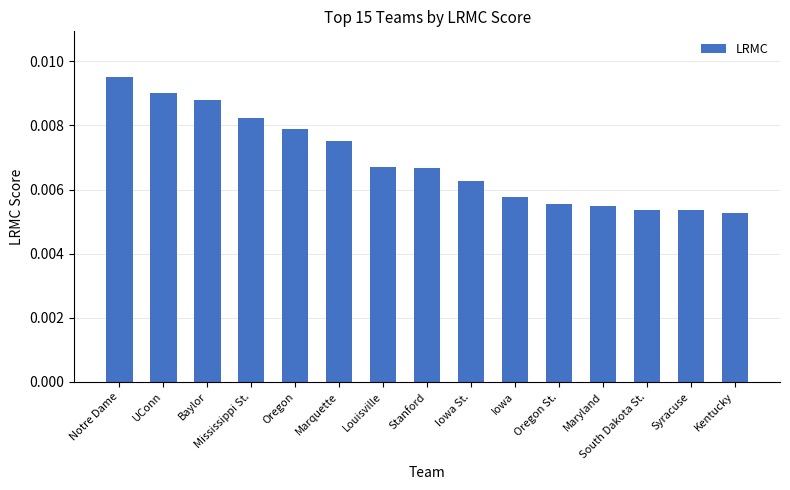

Between Oregon St. and South Dakota St., which is larger?

Oregon St.